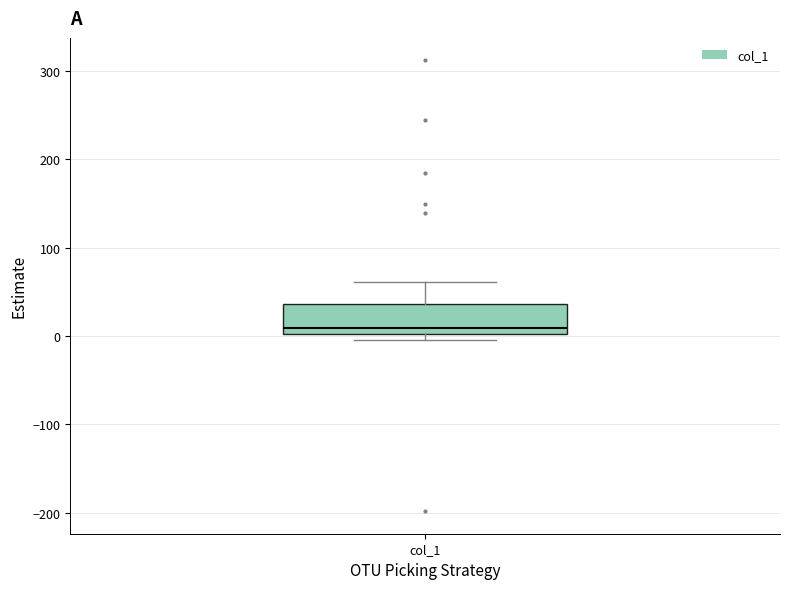

Where does the upper whisker of the box for col_1 end on the y-axis? The values are not printed on the chart, so give them approximately, as read against the axis.

60